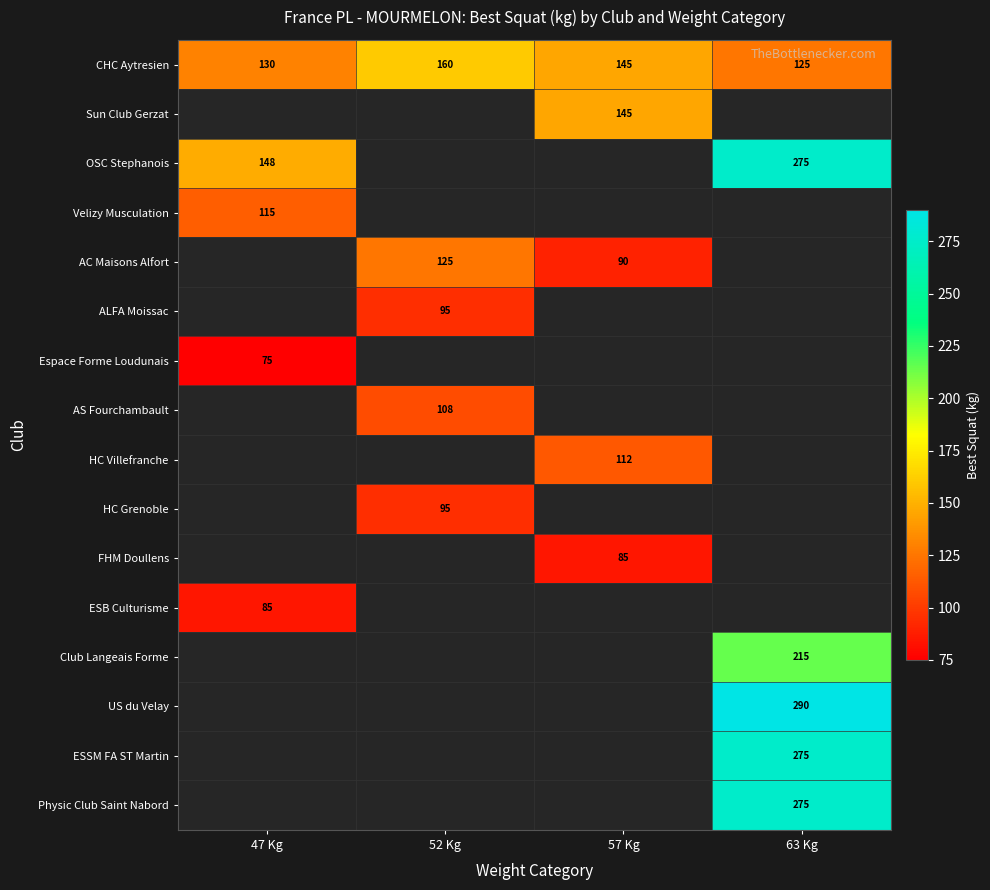

At which category is the sum across all series the highest?

63 Kg